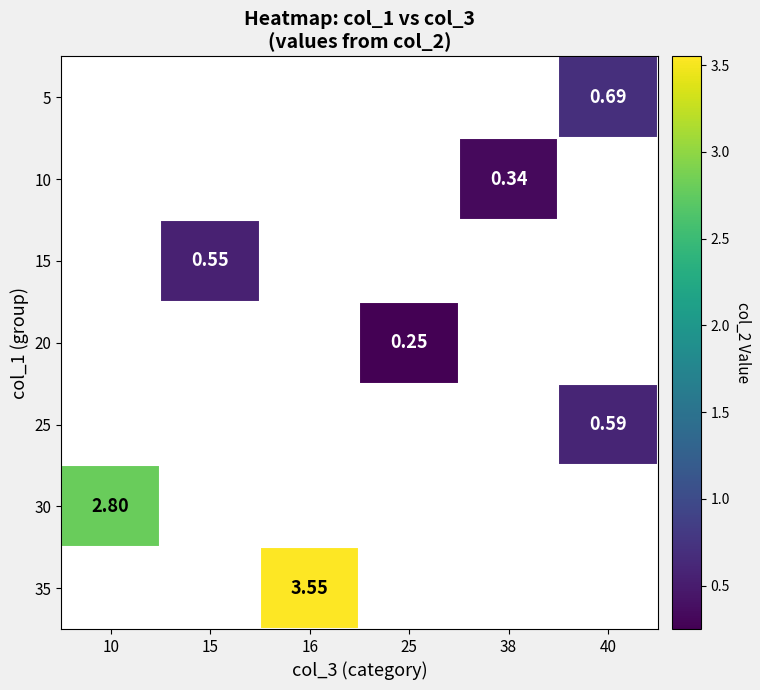

What is the minimum value shown in the chart?

0.2